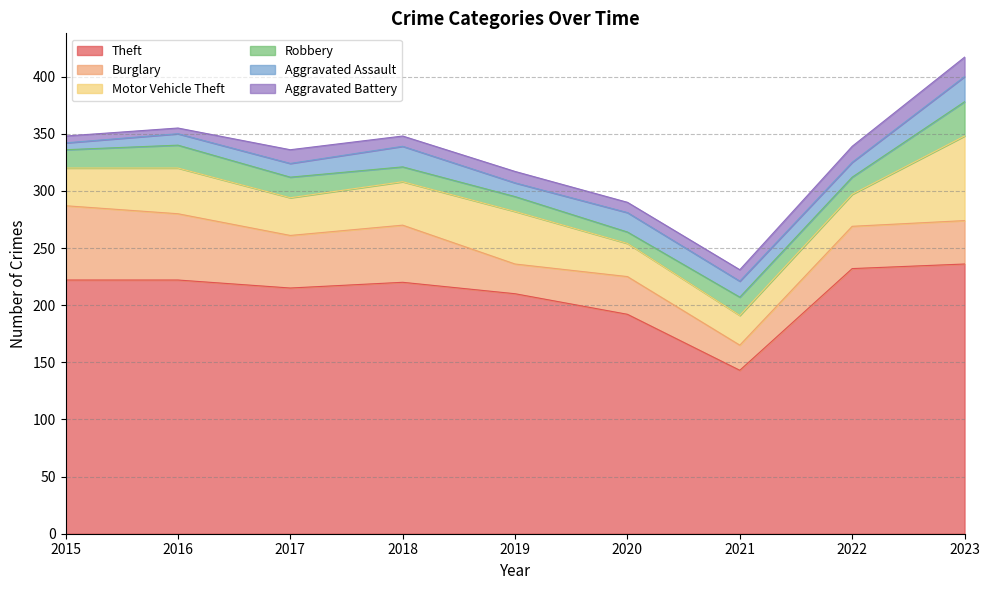

List the labels in order of Robbery value, smallest first.

2020, 2018, 2019, 2022, 2015, 2021, 2017, 2016, 2023